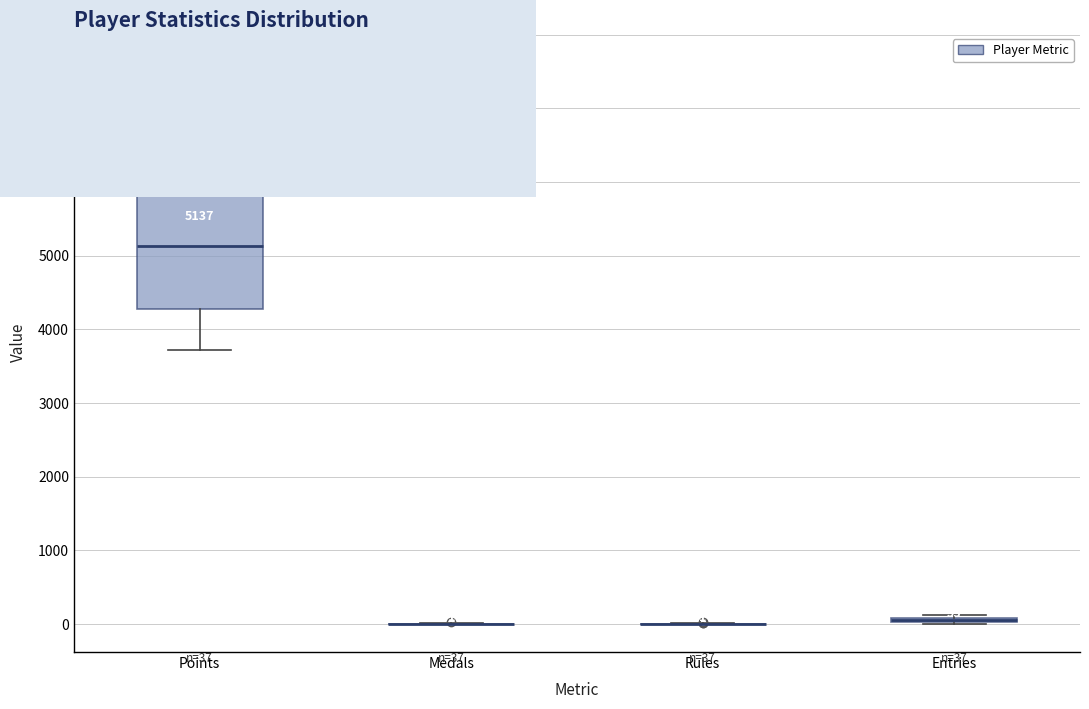

Which box is the tallest, from its lower edge to its upper edge?

Points